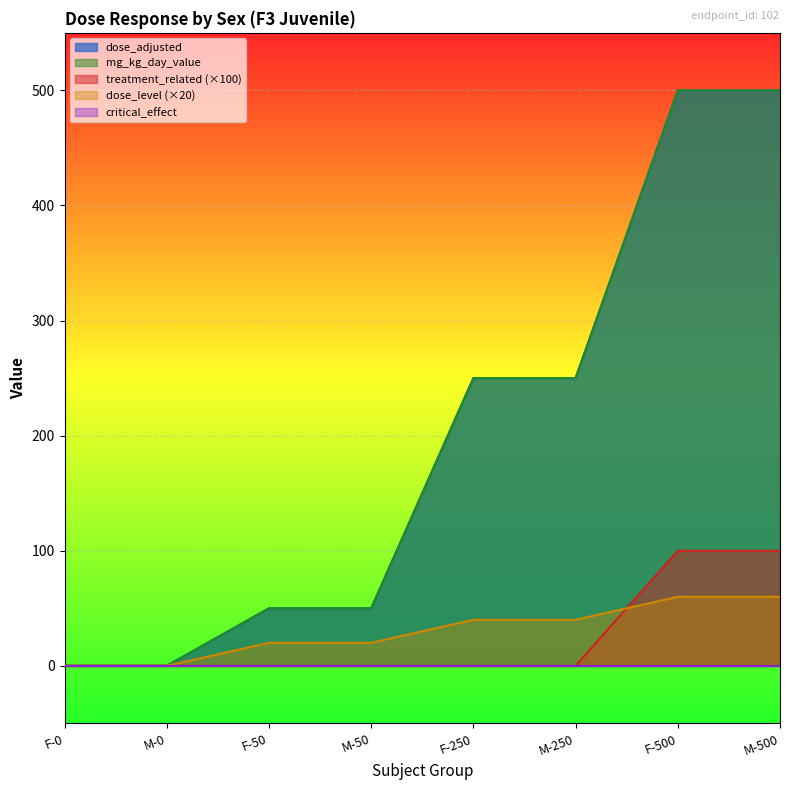

What is the label of the 3rd point from the right?

M-250